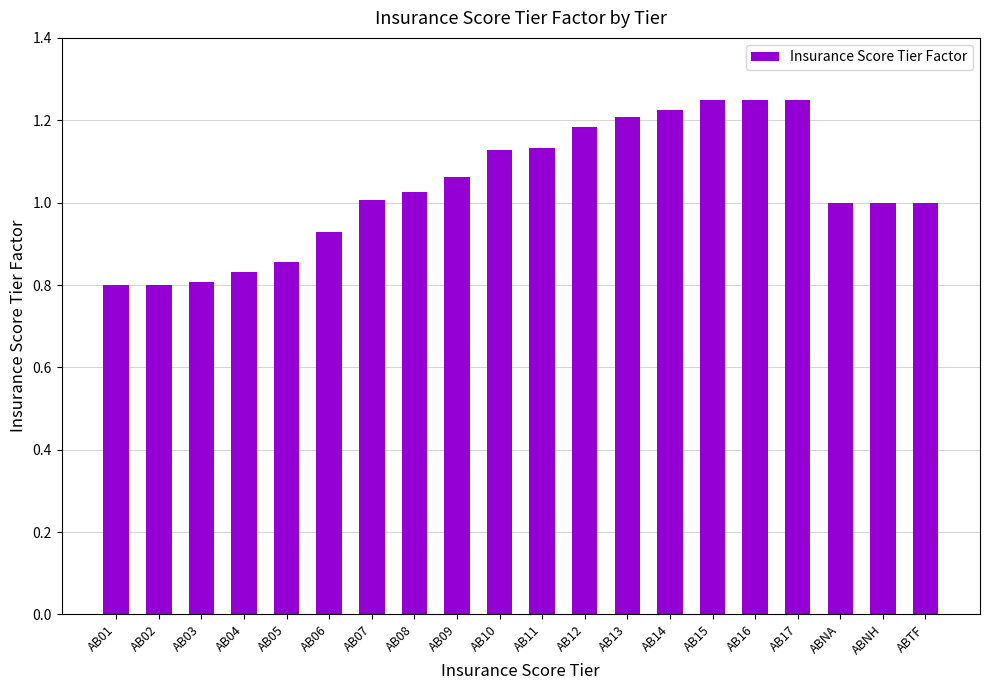

At which label does the data first exceed 1?

AB07